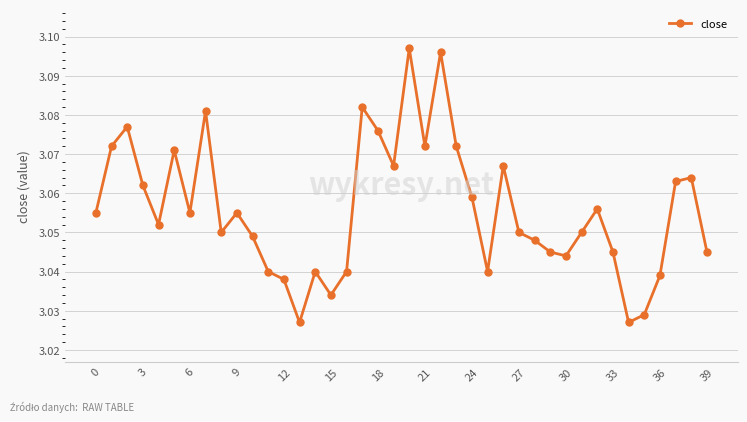

True or false: there are more than 2 points higher than both neighbors.

True